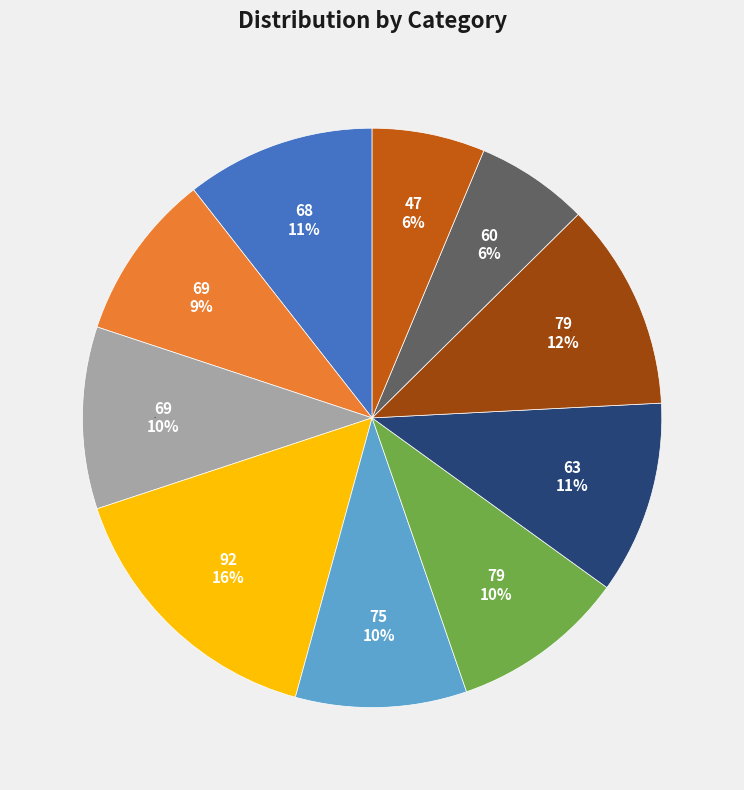

Combined, what portion of the pie is 69 and 60?

16.5%